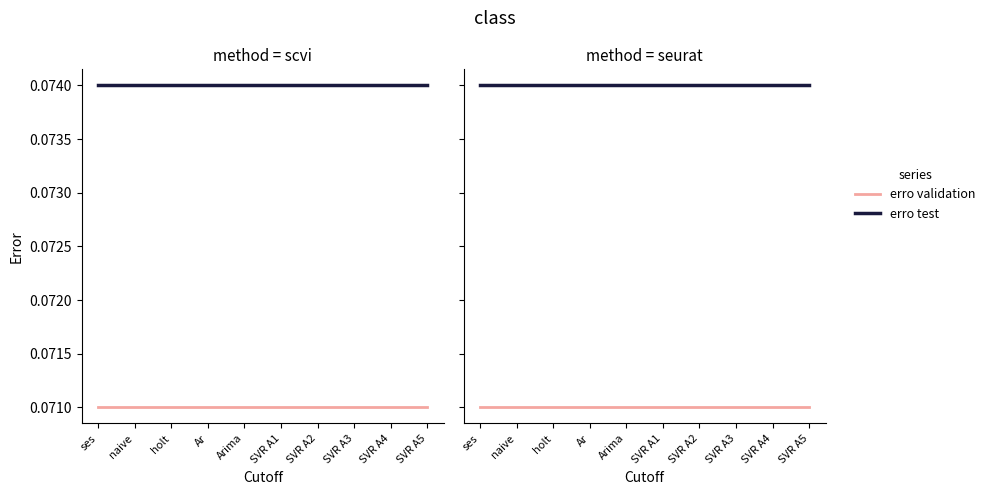

What is the label of the 9th point from the right?

naive